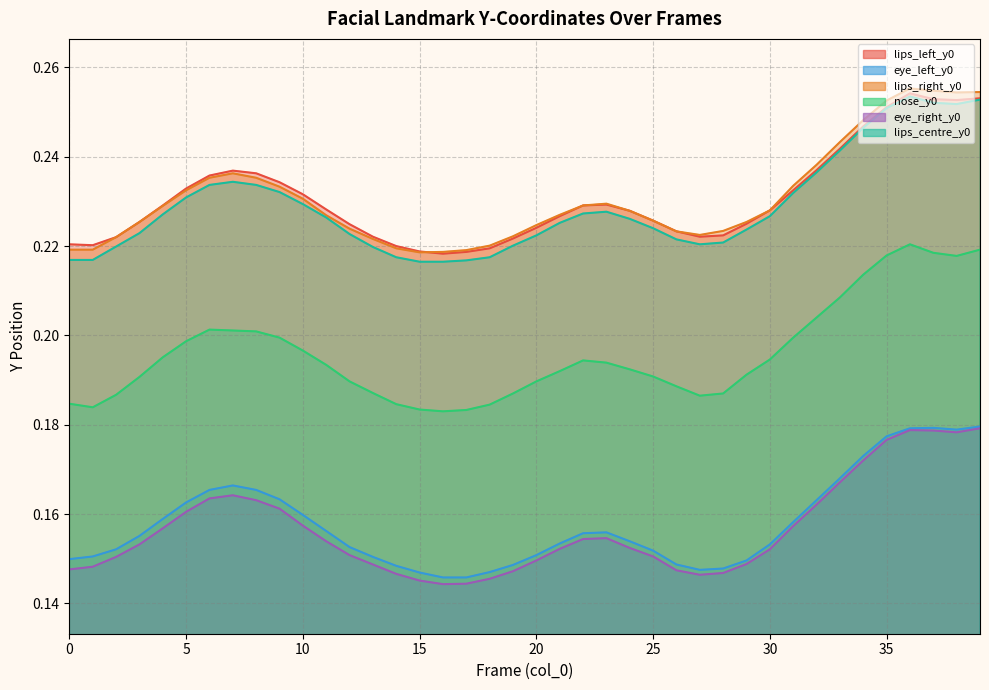

Rank the series by their maximum value, from lowest to highest.

eye_right_y0, eye_left_y0, nose_y0, lips_centre_y0, lips_left_y0, lips_right_y0